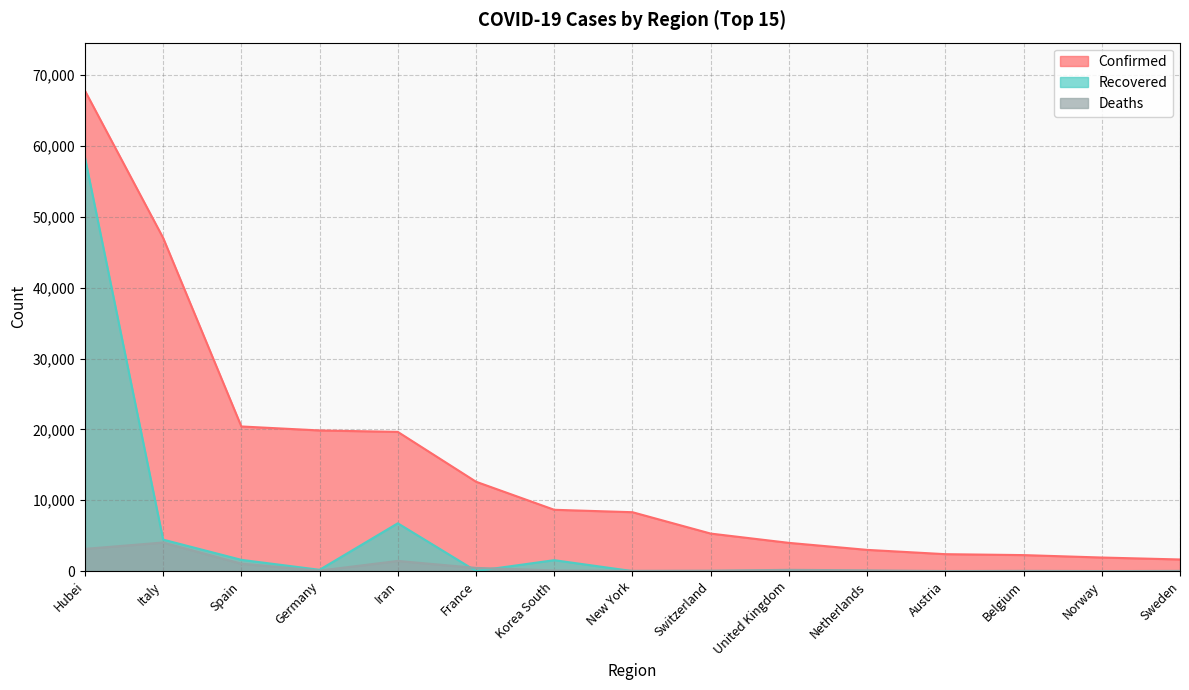

What are all the series names shown in the legend?

Confirmed, Recovered, Deaths